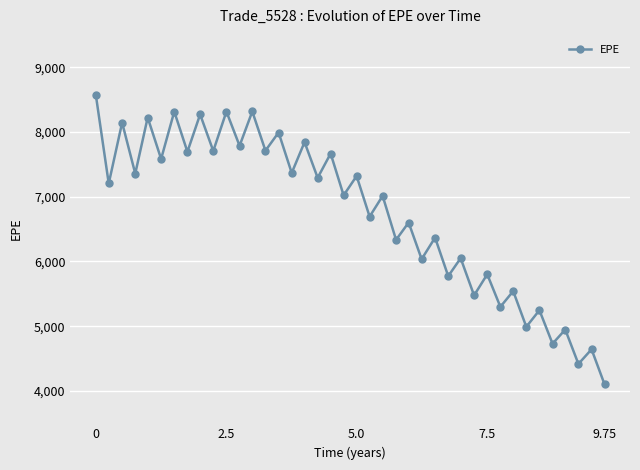

Is this an area chart (filled region under the line)?

No